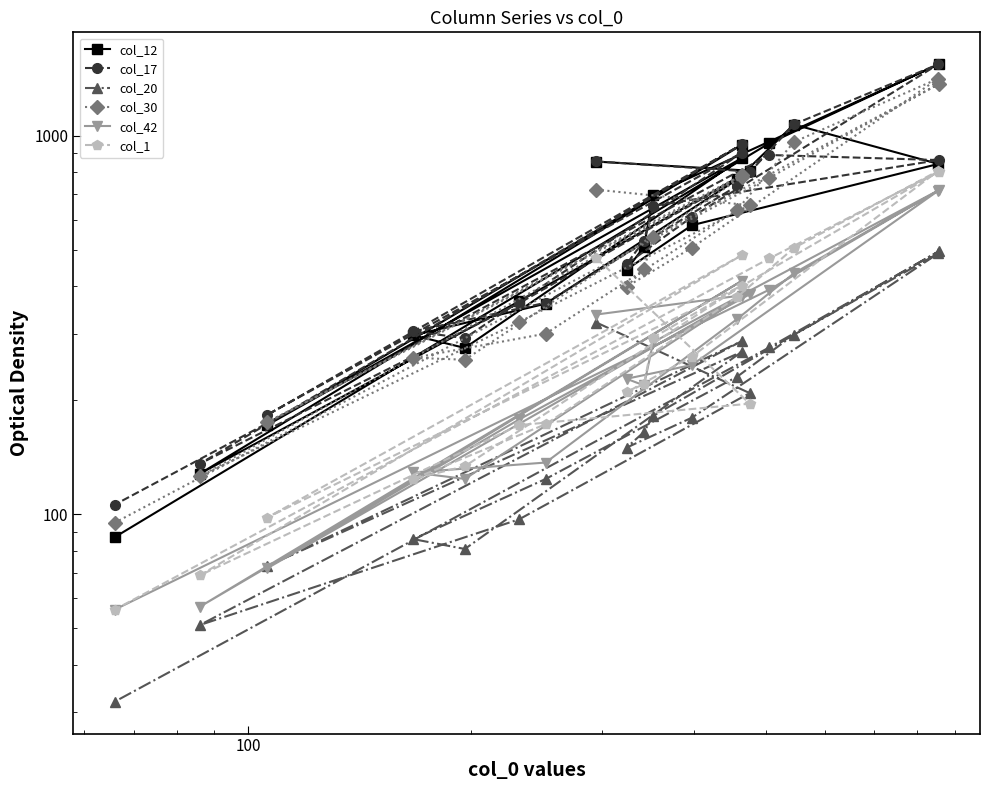

What is the difference between the maximum and minimum values in the col_42 series?

662